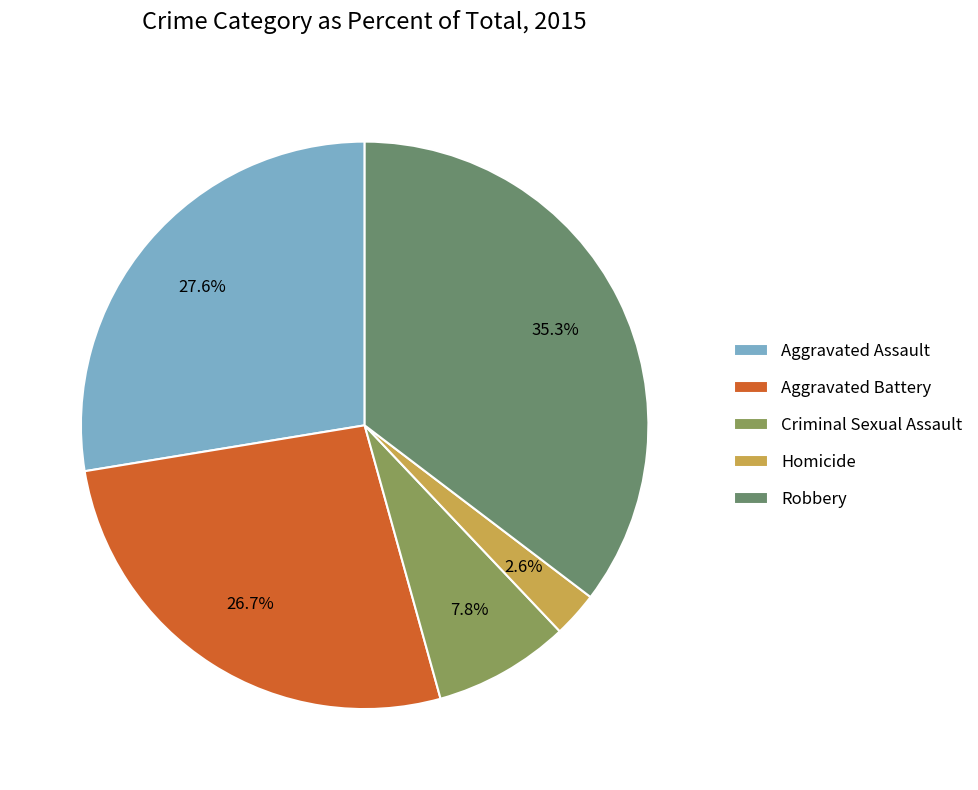

Count the number of slices in the pie.

5